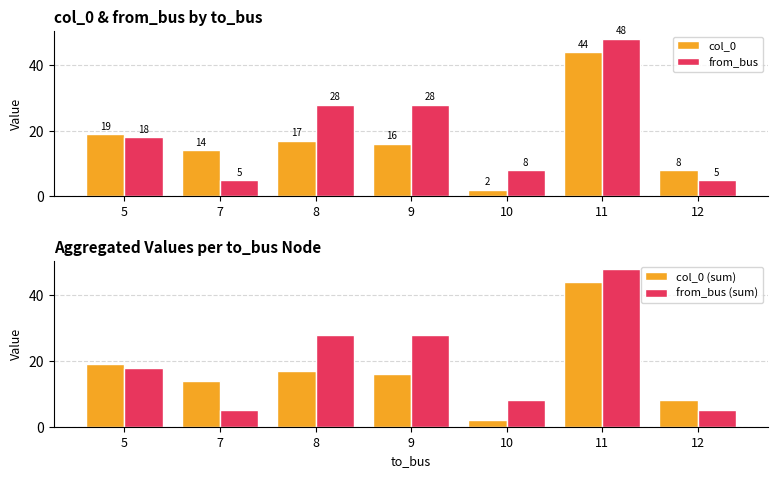

Which has a higher value, 11 or 10?

11